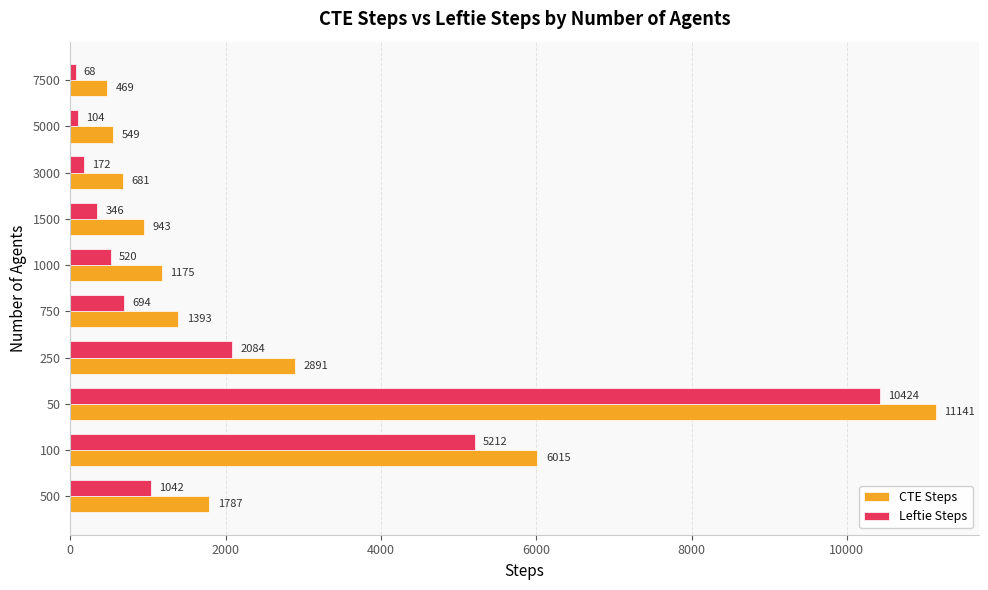

List the series in order of their overall mean, highest first.

CTE Steps, Leftie Steps